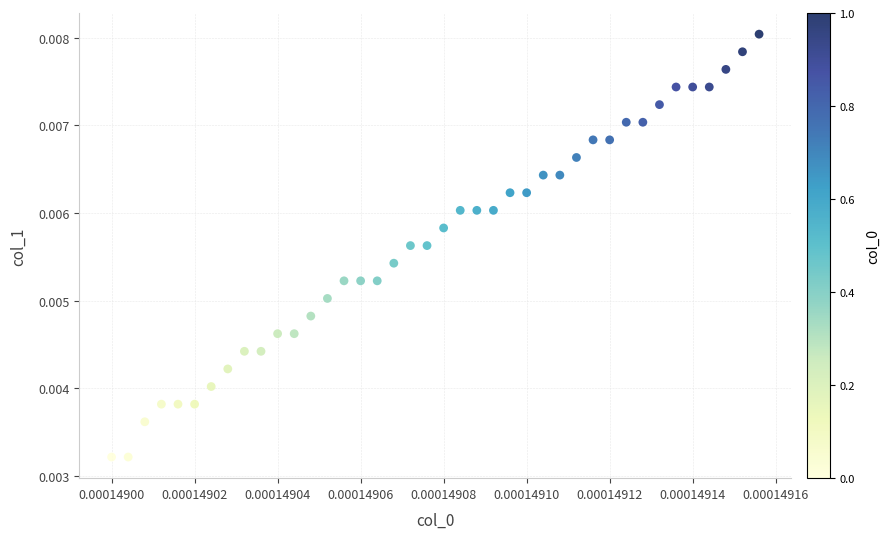

How many points are shown in the scatter plot?

40